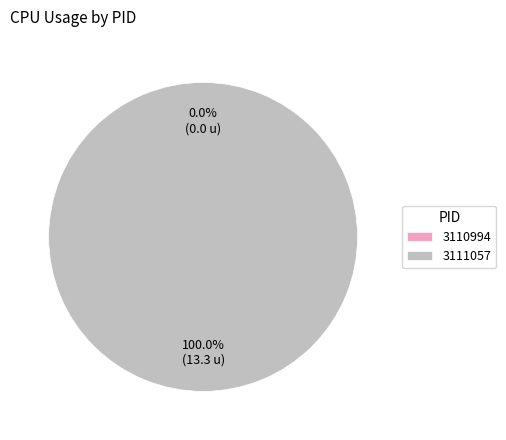

Is there a majority slice in this chart?

Yes